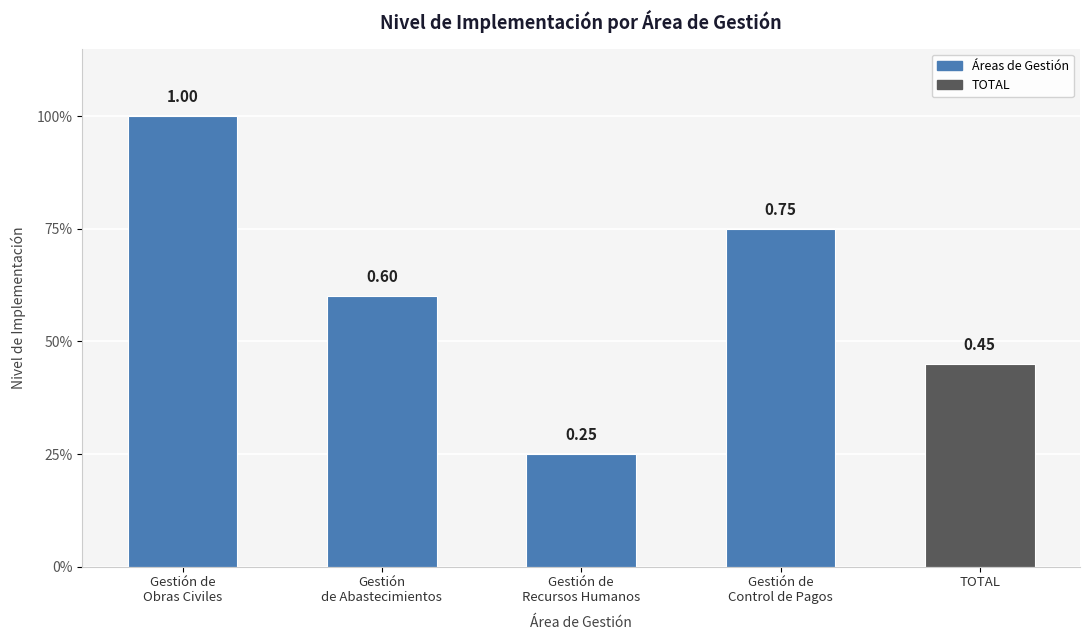

What is the average value?

0.6